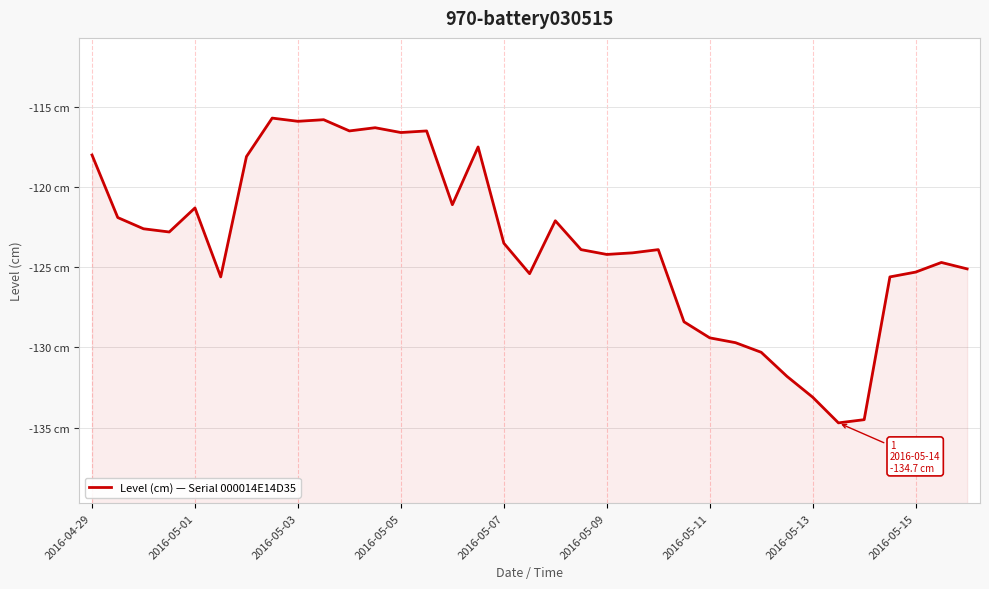

Does the chart have visible grid lines?

Yes